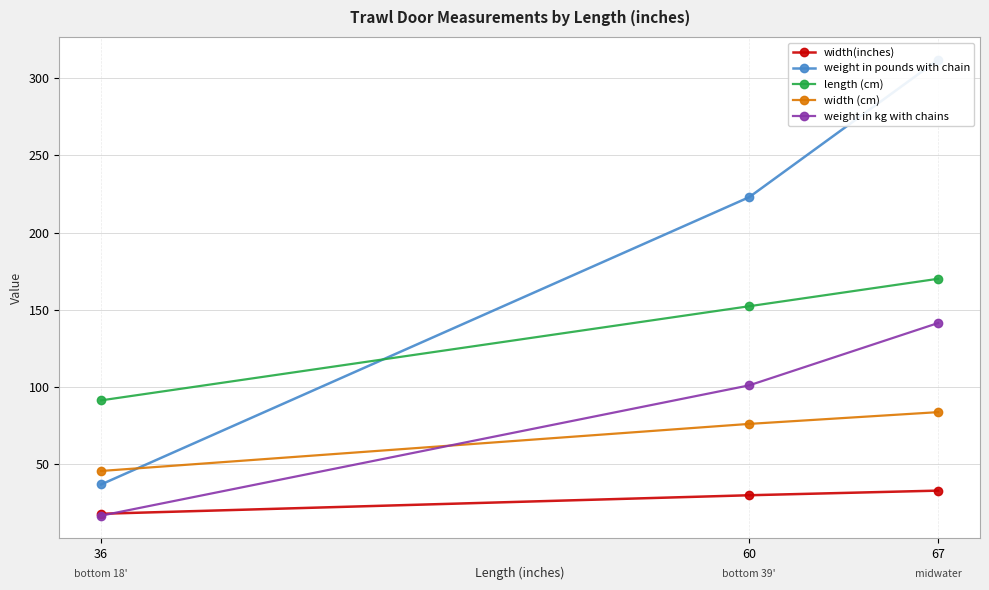

Rank the categories by weight in kg with chains value from lowest to highest.

36, 60, 67